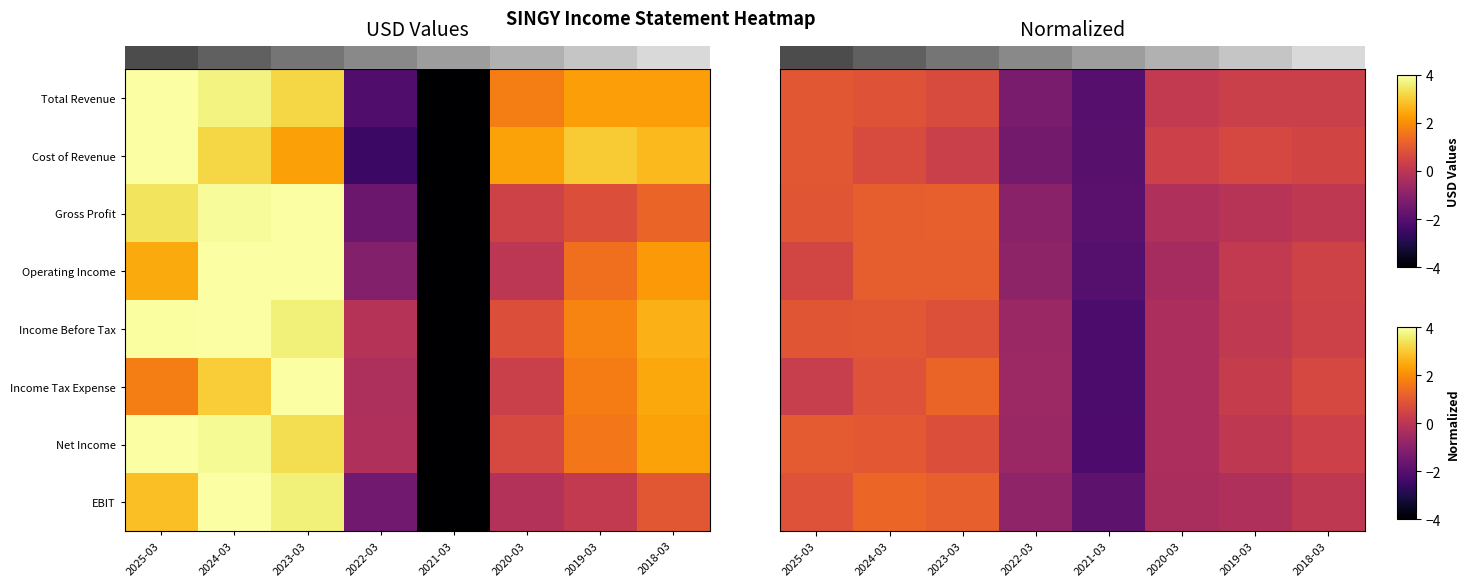

Reading left to right, what are all the values shown in this chart?

row_0: 2025-03=1.0	2024-03=0.9	2023-03=0.7	2022-03=-1.3	2021-03=-2.0	2020-03=0.1	2019-03=0.3	2018-03=0.3
row_1: 2025-03=0.9	2024-03=0.7	2023-03=0.3	2022-03=-1.4	2021-03=-2.0	2020-03=0.3	2019-03=0.6	2018-03=0.5
row_2: 2025-03=0.9	2024-03=1.1	2023-03=1.1	2022-03=-1.0	2021-03=-1.9	2020-03=-0.2	2019-03=-0.1	2018-03=0.1
row_3: 2025-03=0.5	2024-03=1.1	2023-03=1.1	2022-03=-0.9	2021-03=-2.0	2020-03=-0.4	2019-03=0.1	2018-03=0.4
row_4: 2025-03=0.9	2024-03=1.0	2023-03=0.8	2022-03=-0.7	2021-03=-2.2	2020-03=-0.3	2019-03=0.1	2018-03=0.4
row_5: 2025-03=0.3	2024-03=0.8	2023-03=1.2	2022-03=-0.6	2021-03=-2.2	2020-03=-0.3	2019-03=0.2	2018-03=0.6
row_6: 2025-03=1.0	2024-03=1.0	2023-03=0.8	2022-03=-0.7	2021-03=-2.2	2020-03=-0.3	2019-03=0.1	2018-03=0.4
row_7: 2025-03=0.8	2024-03=1.3	2023-03=1.1	2022-03=-0.9	2021-03=-1.9	2020-03=-0.4	2019-03=-0.2	2018-03=0.1